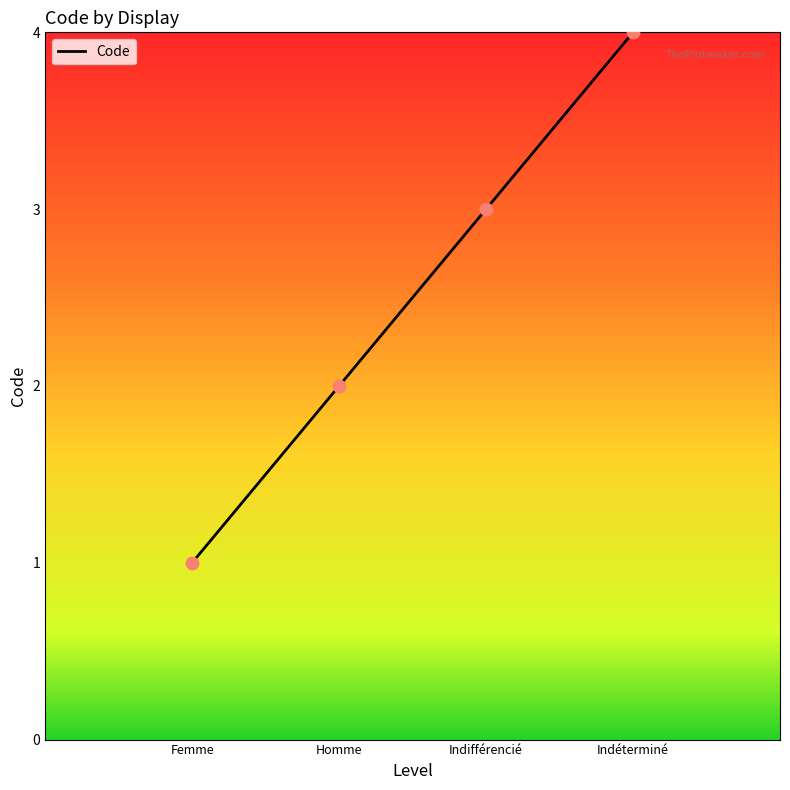

Which has a higher value, Femme or Indifférencié?

Indifférencié